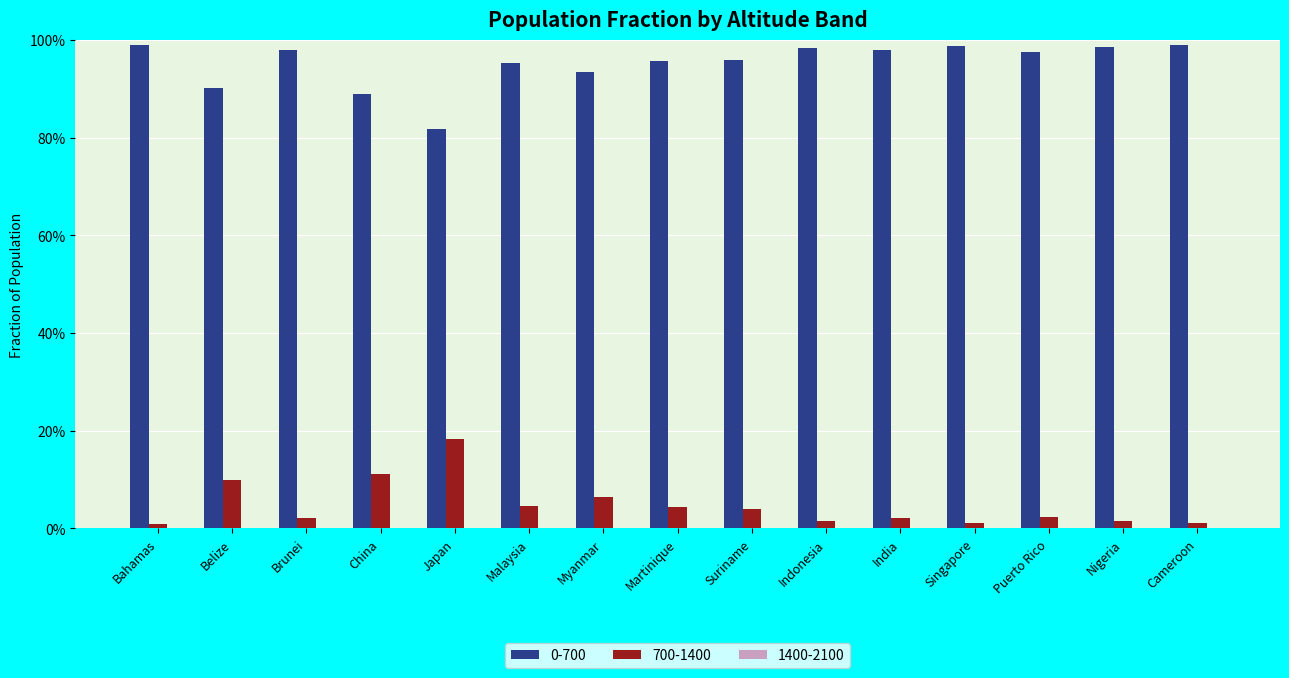

Is the value of 0-700 at Belize greater than the value of 700-1400 at Myanmar?

Yes